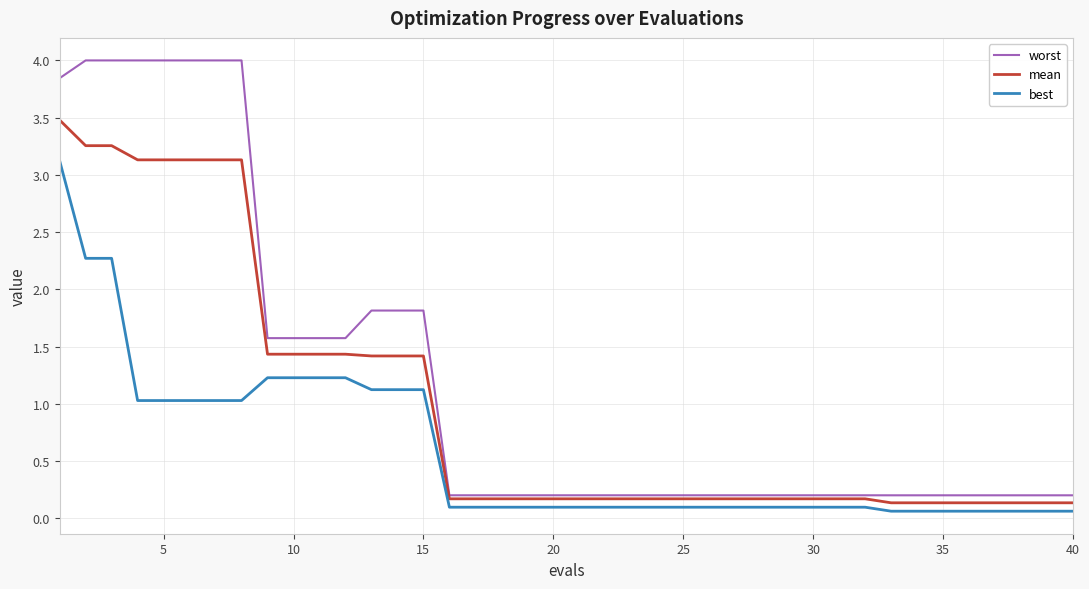

True or false: mean and best intersect in this chart.

False